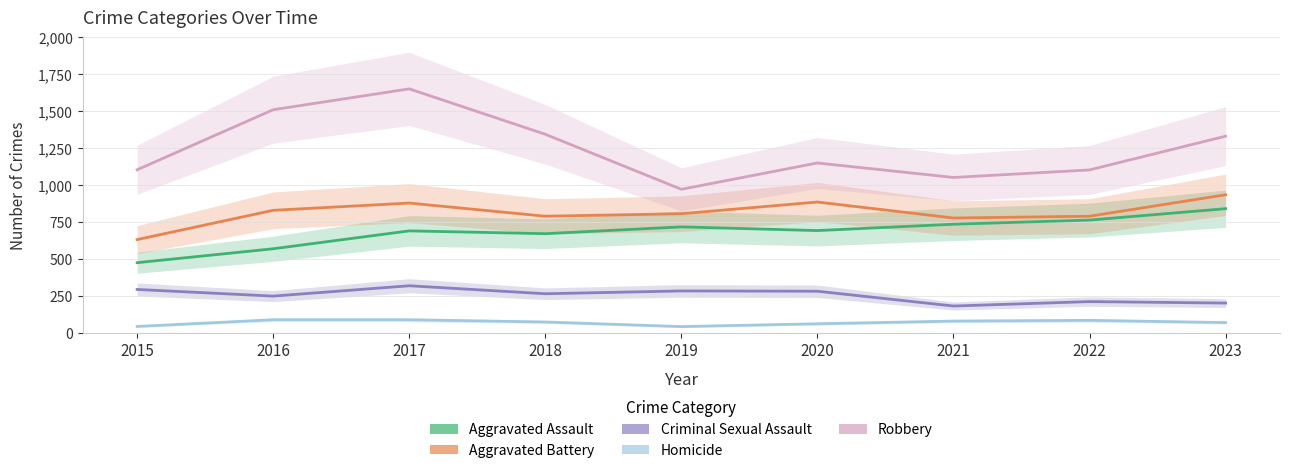

At which category is the sum across all series the highest?

2017